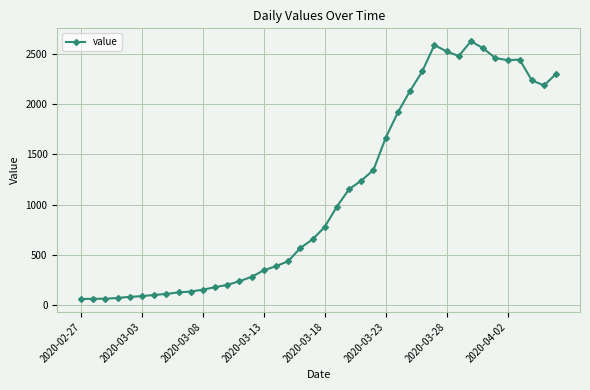

What is the minimum value shown in the chart?

63